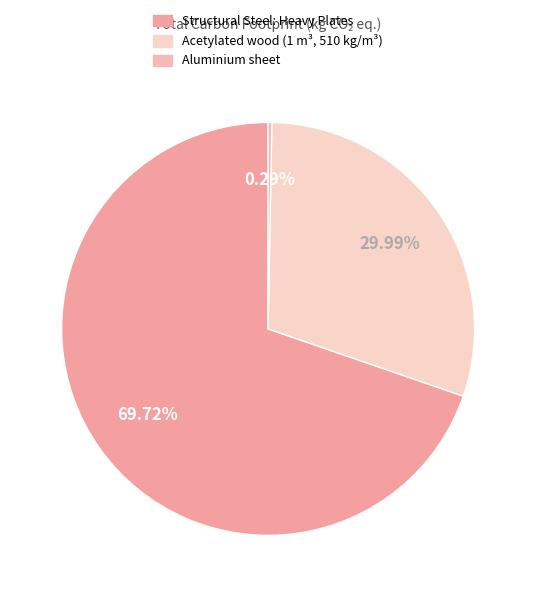

Count the number of slices in the pie.

3